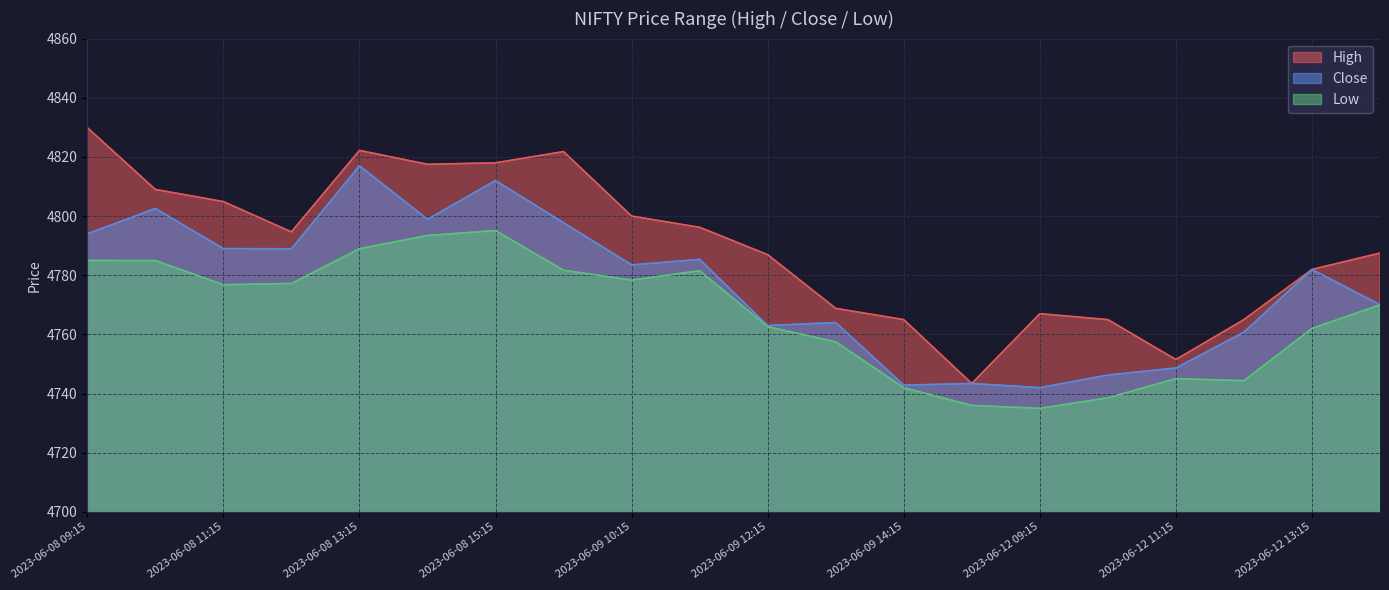

Where is Close nearest to the value 4779?

2023-06-12 13:15